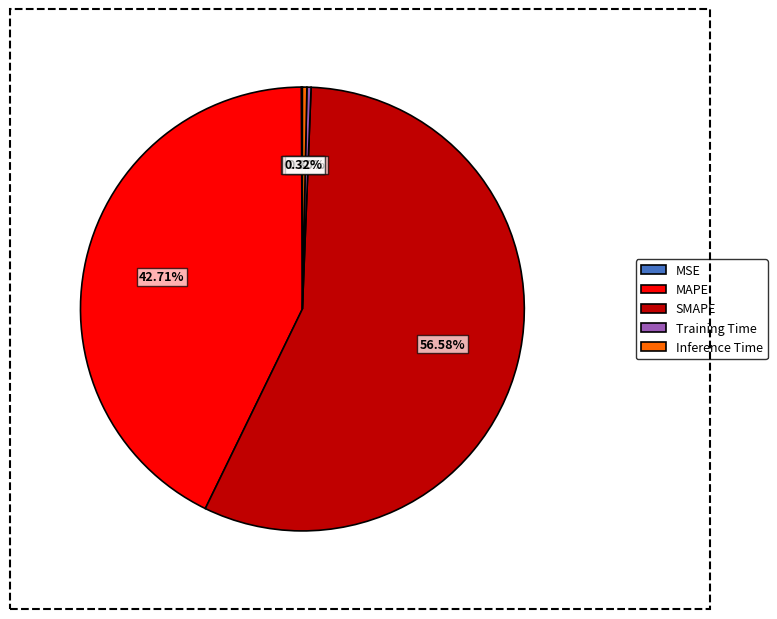

What portion of the pie excludes Training Time?

99.7%